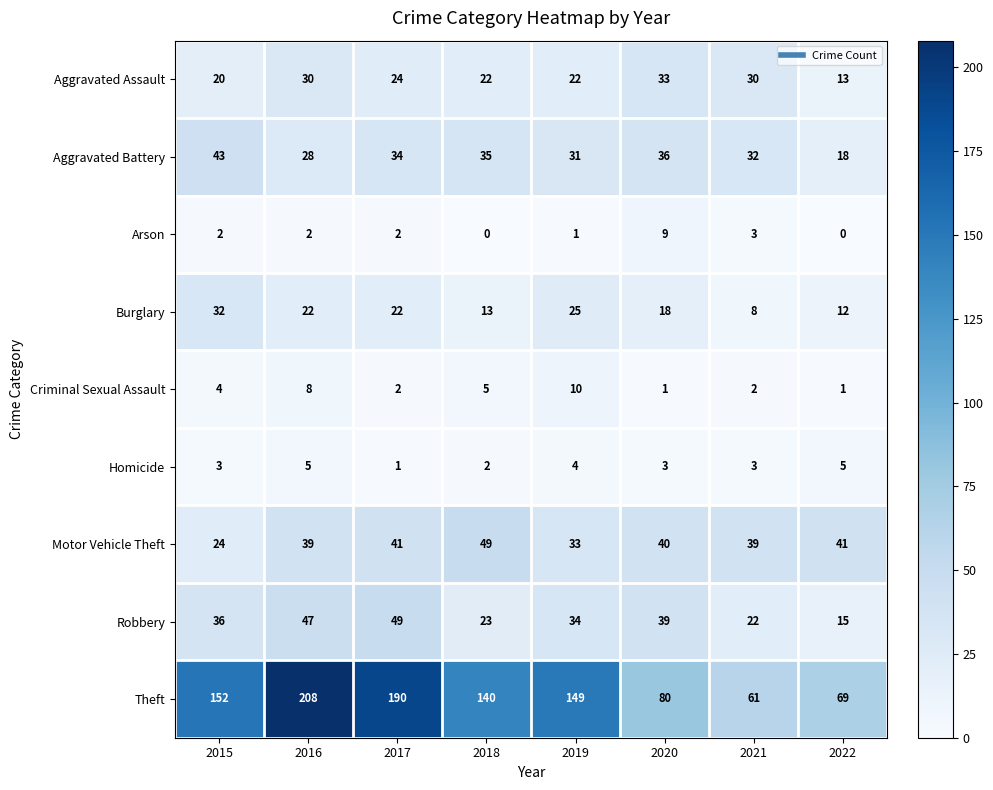

How many data points in Aggravated Battery are less than 34?

4